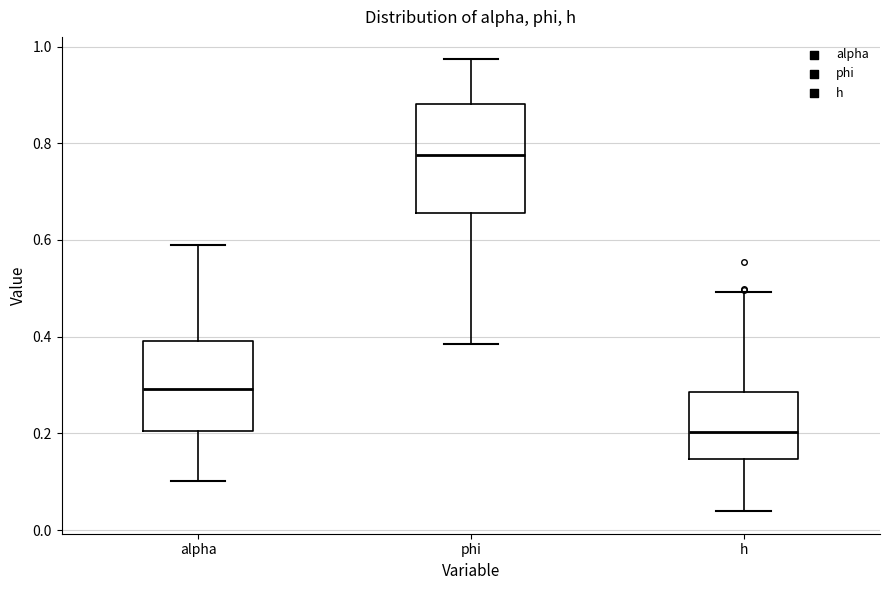

Comparing the boxes themselves (not the whiskers), which one is the tallest?

phi